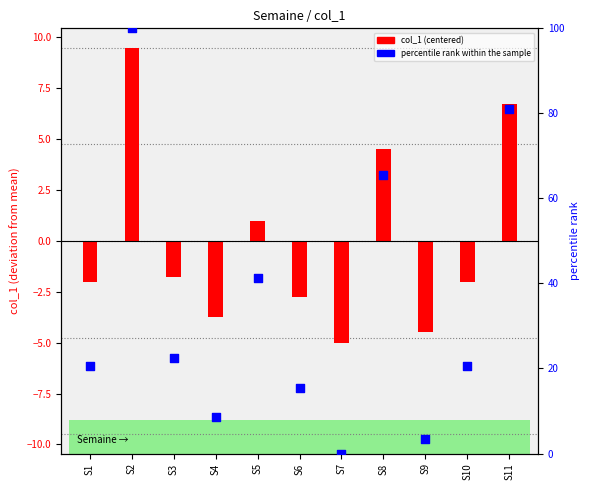

Which series has the largest total across all categories?

percentile rank within the sample